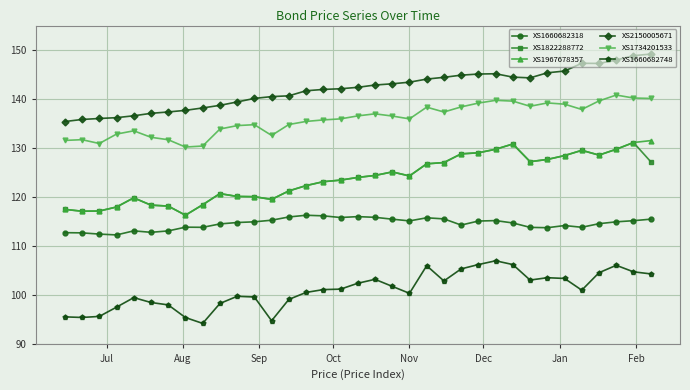

Which series has the largest total across all categories?

XS2150005671